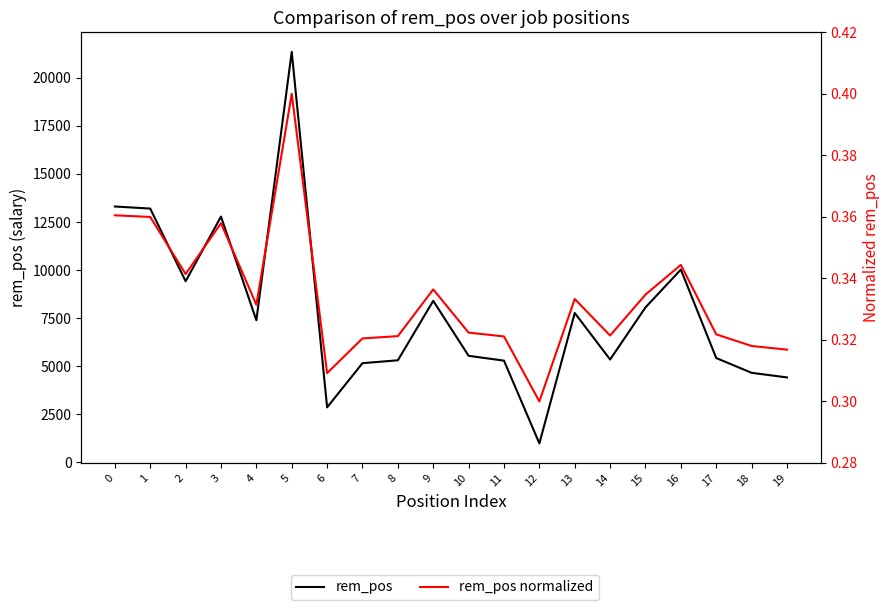

The value of rem_pos normalized at 13 is 0.2. True or false?

False